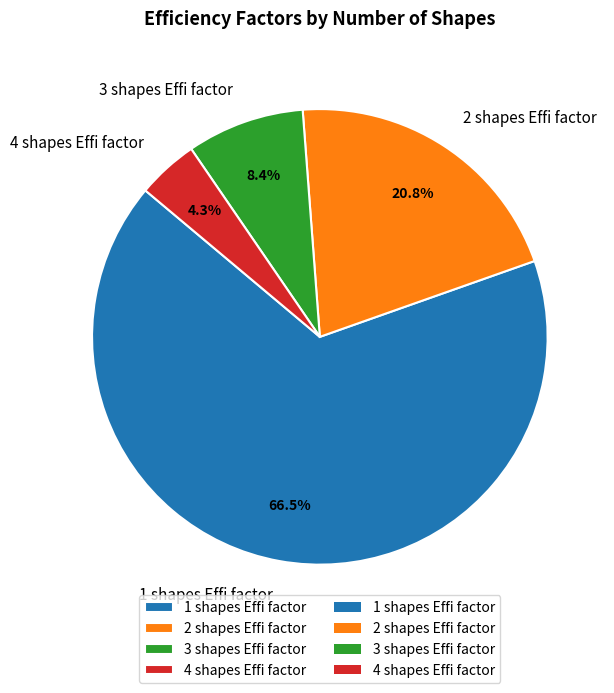

To the nearest percent, what is the difference between the 1 shapes Effi factor and 4 shapes Effi factor slice percentages?

62%